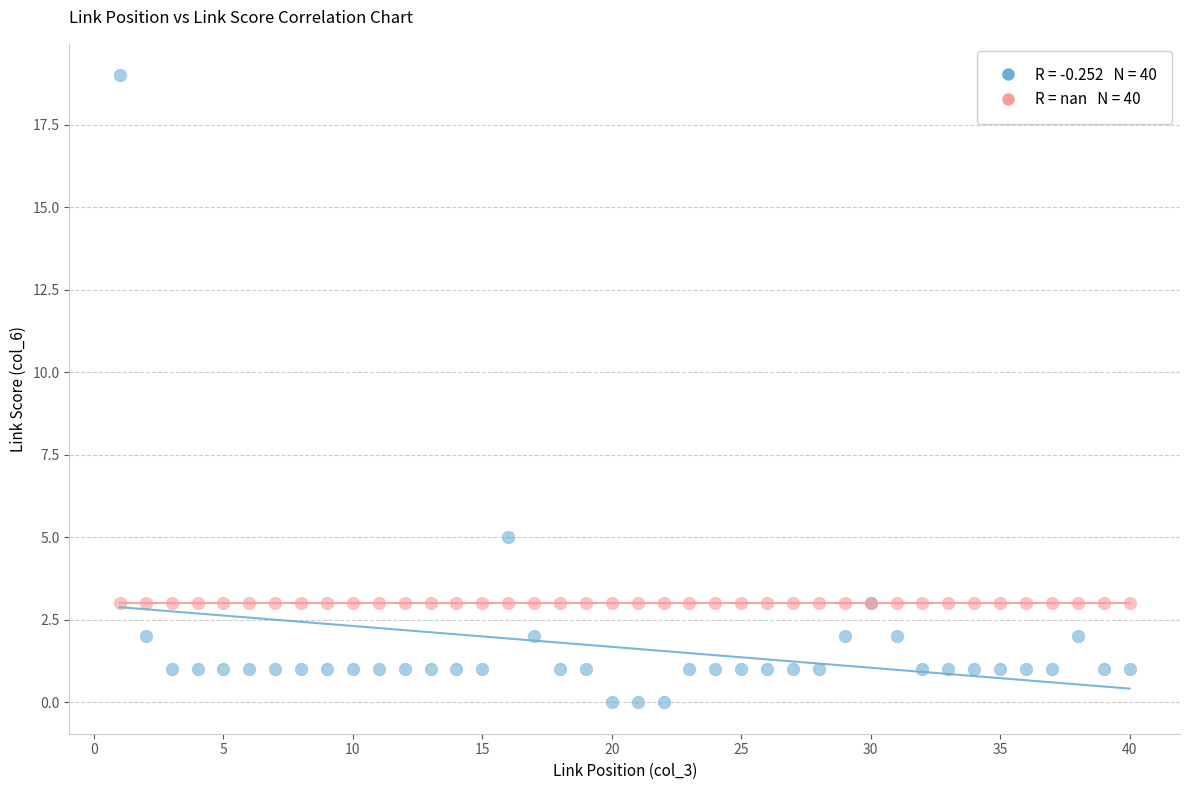

Across all series, what Y value is closest to 9?

5